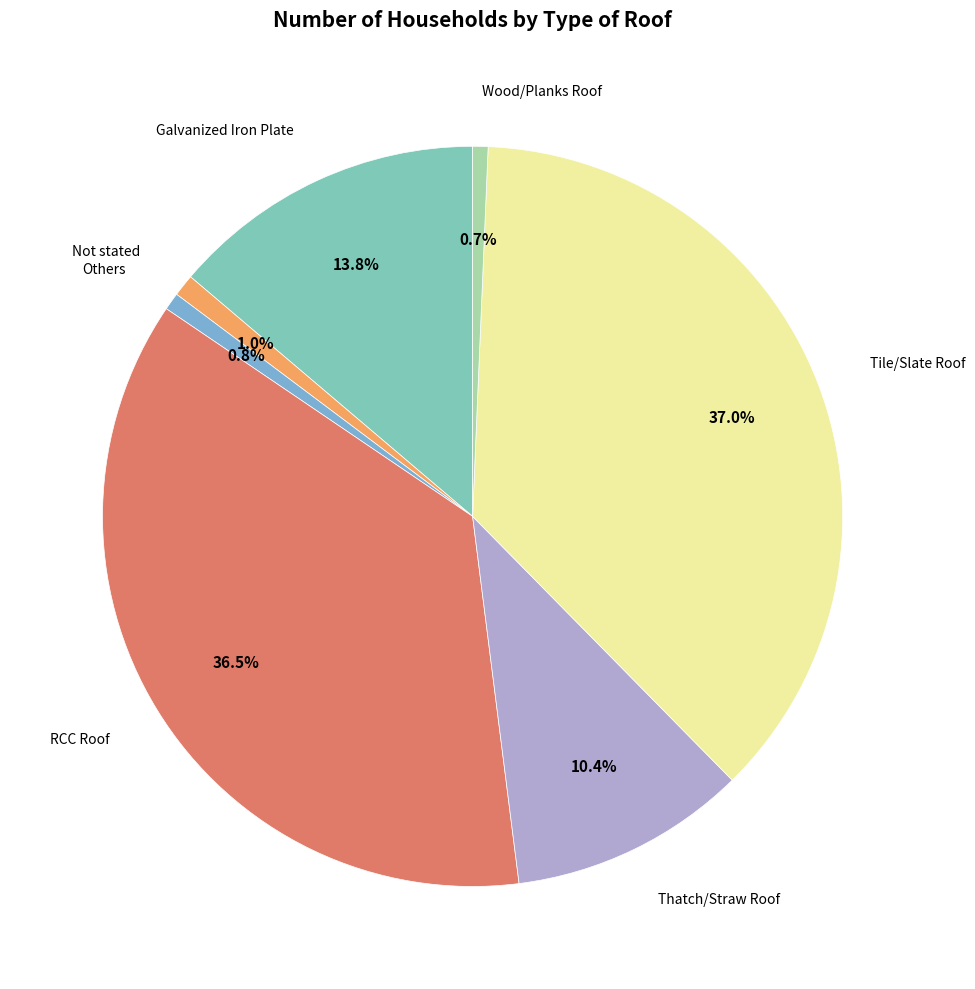

Is there a majority slice in this chart?

No